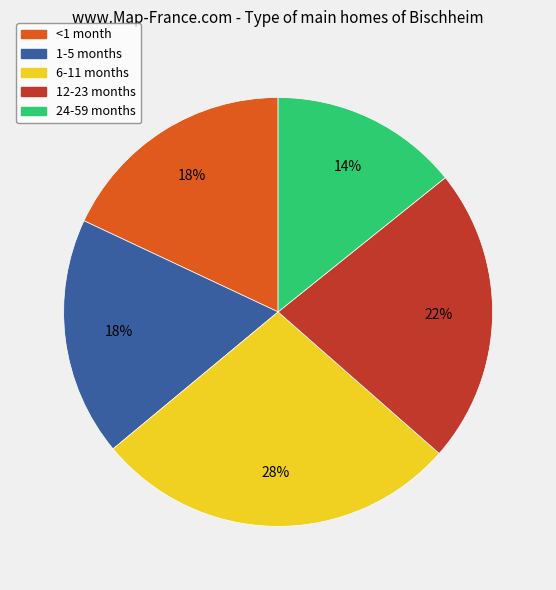

How many slices are in this pie chart?

5